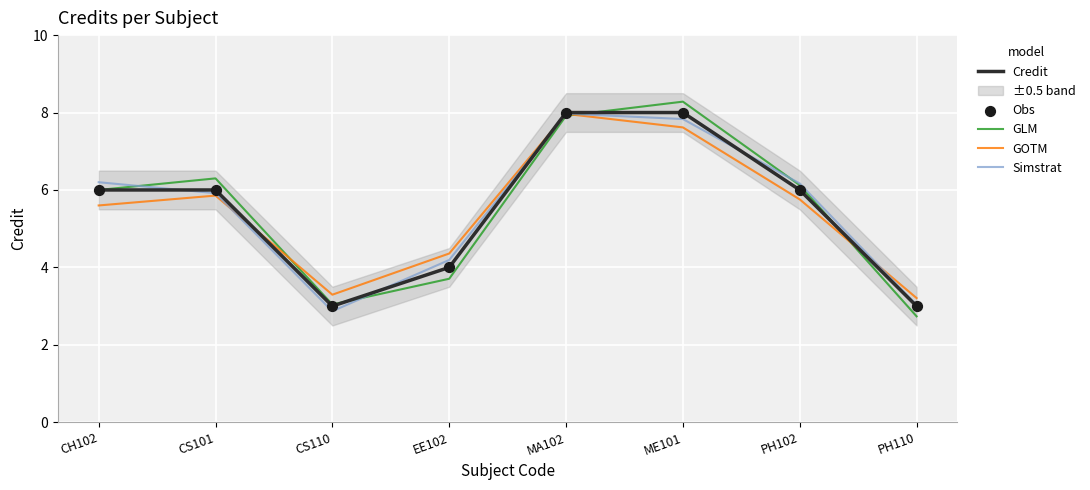

Which series contains the highest Y value?

GLM